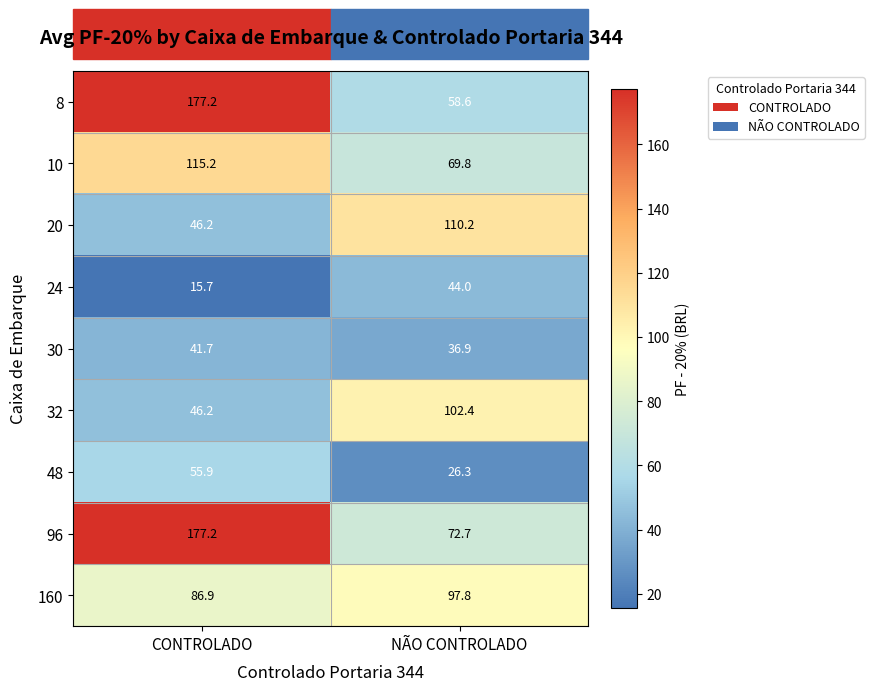

What is the spread (max minus min) of values at CONTROLADO?

161.5